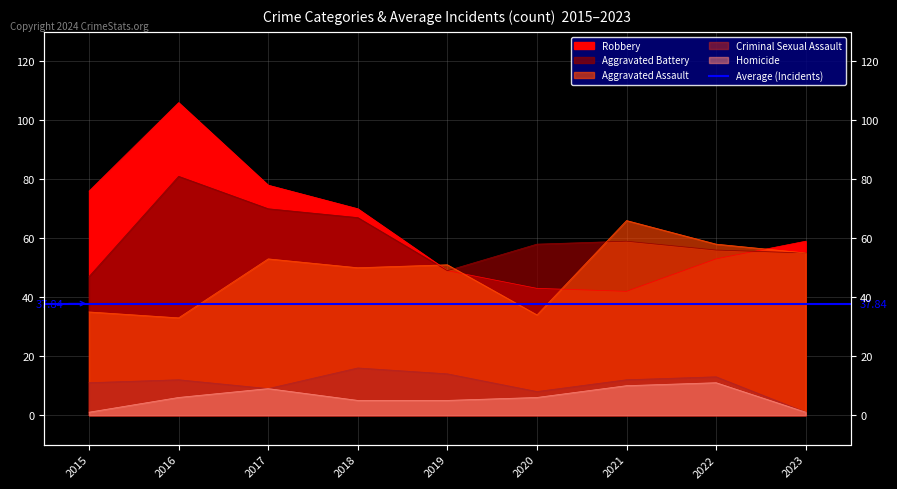

Does the chart have visible grid lines?

Yes